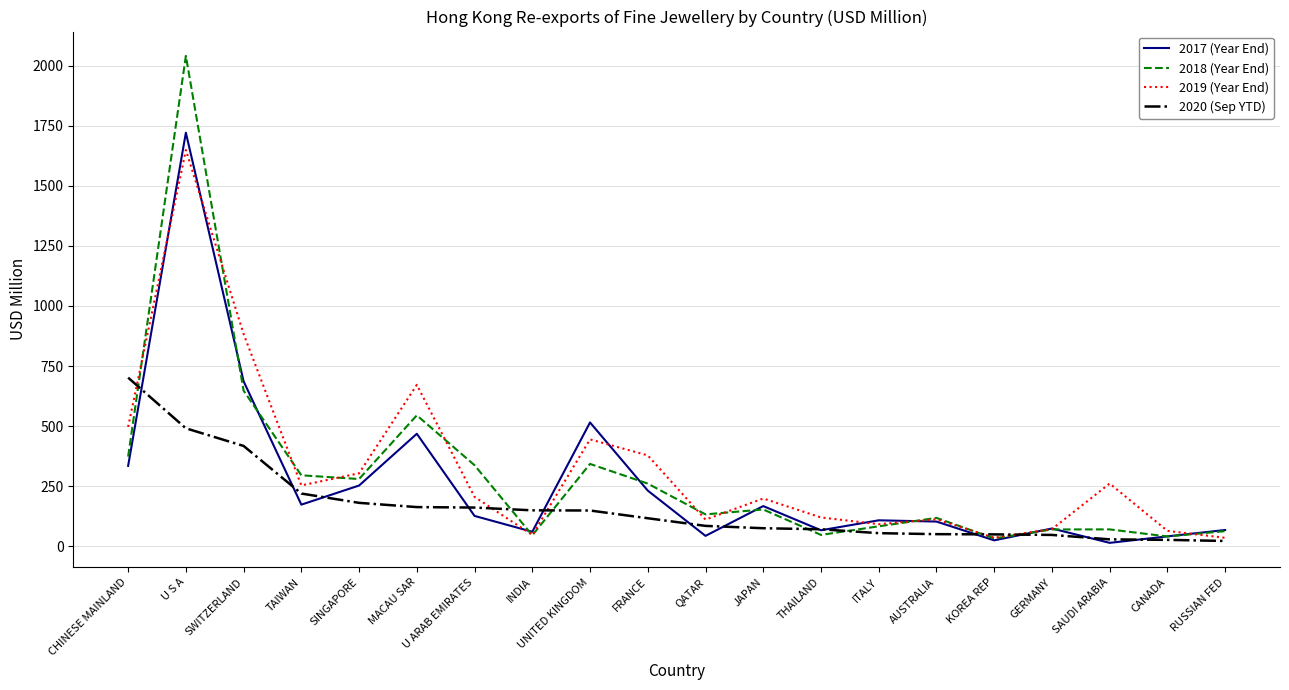

Rank the series by their maximum value, from lowest to highest.

2020 (Sep YTD), 2019 (Year End), 2017 (Year End), 2018 (Year End)